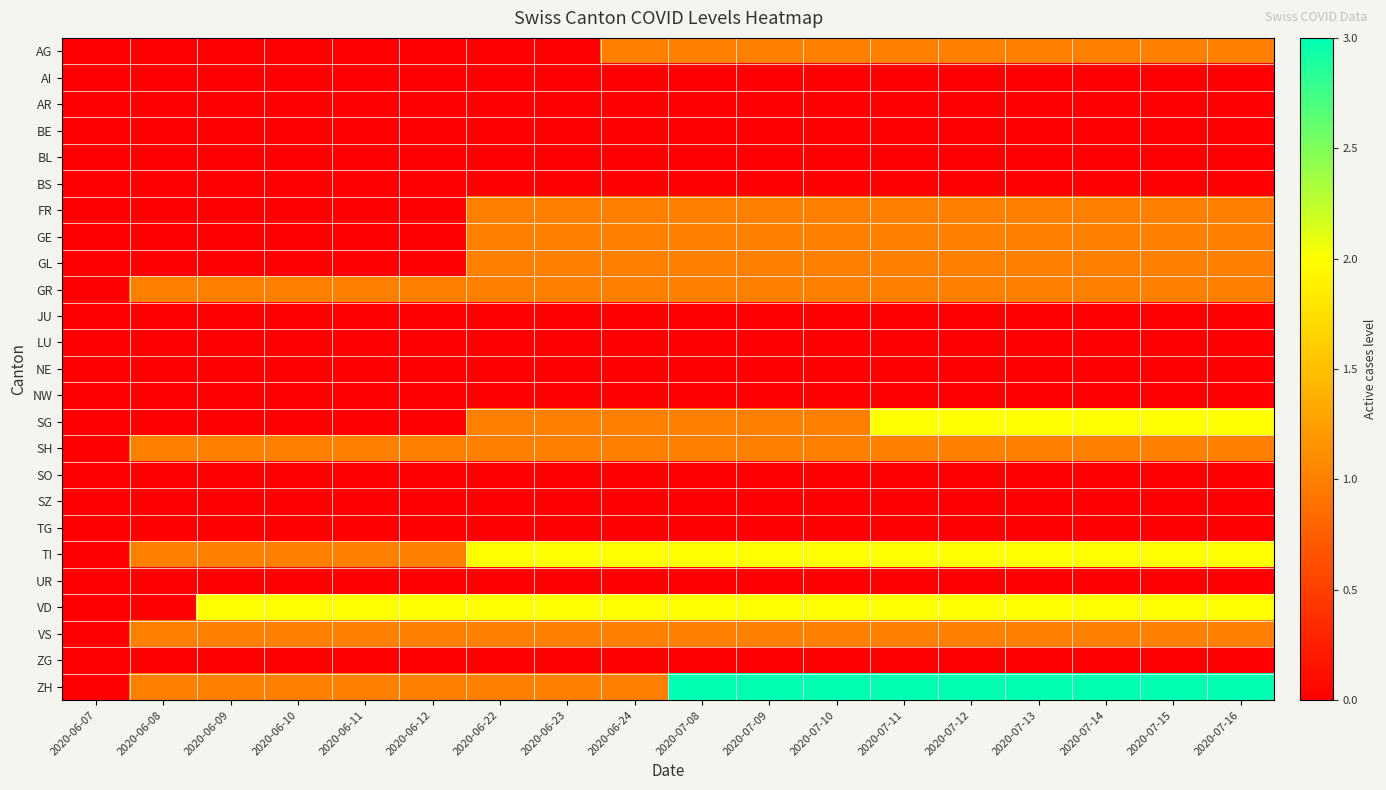

What is the difference between the highest and lowest values at 2020-07-14?

3